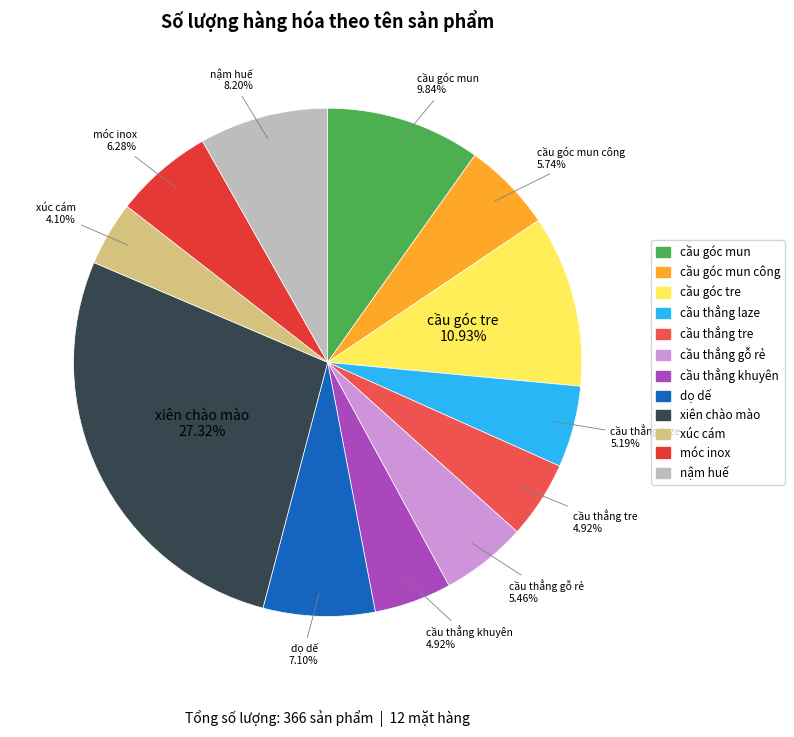

Count the number of slices in the pie.

12